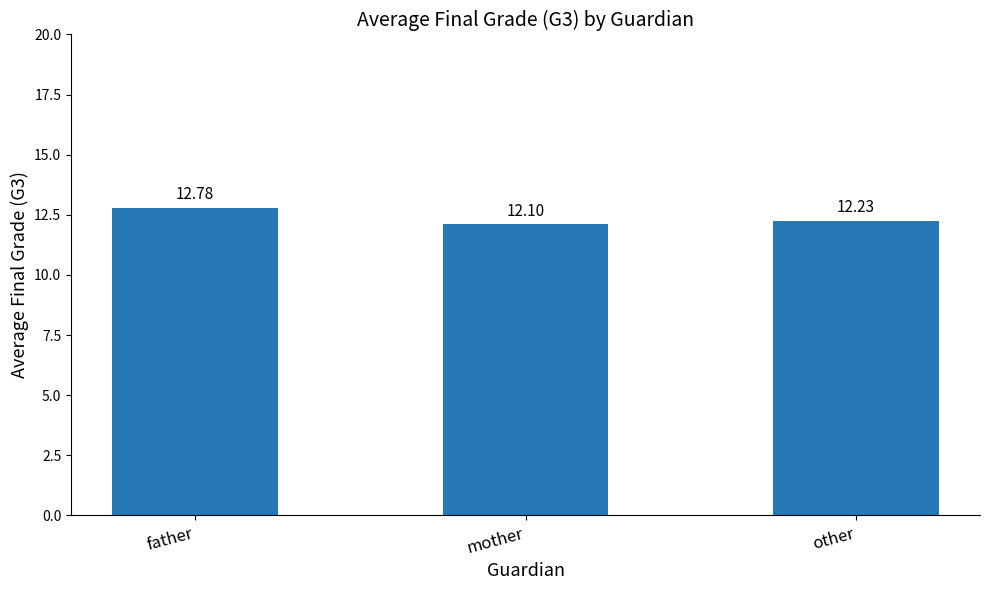

What is the sum of the values at mother and father?

24.9